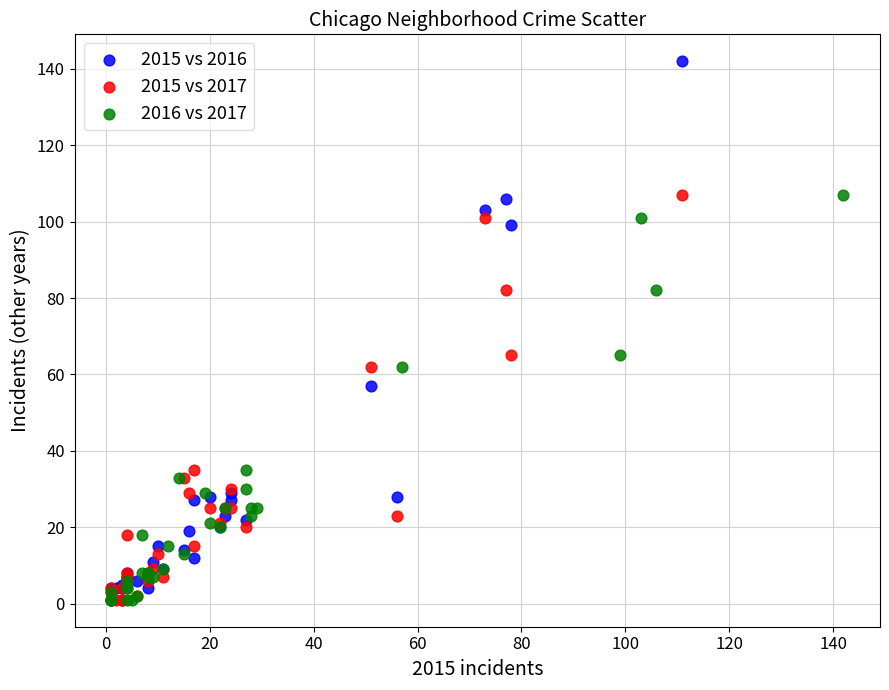

Which series has the widest spread of Y values?

2015 vs 2016